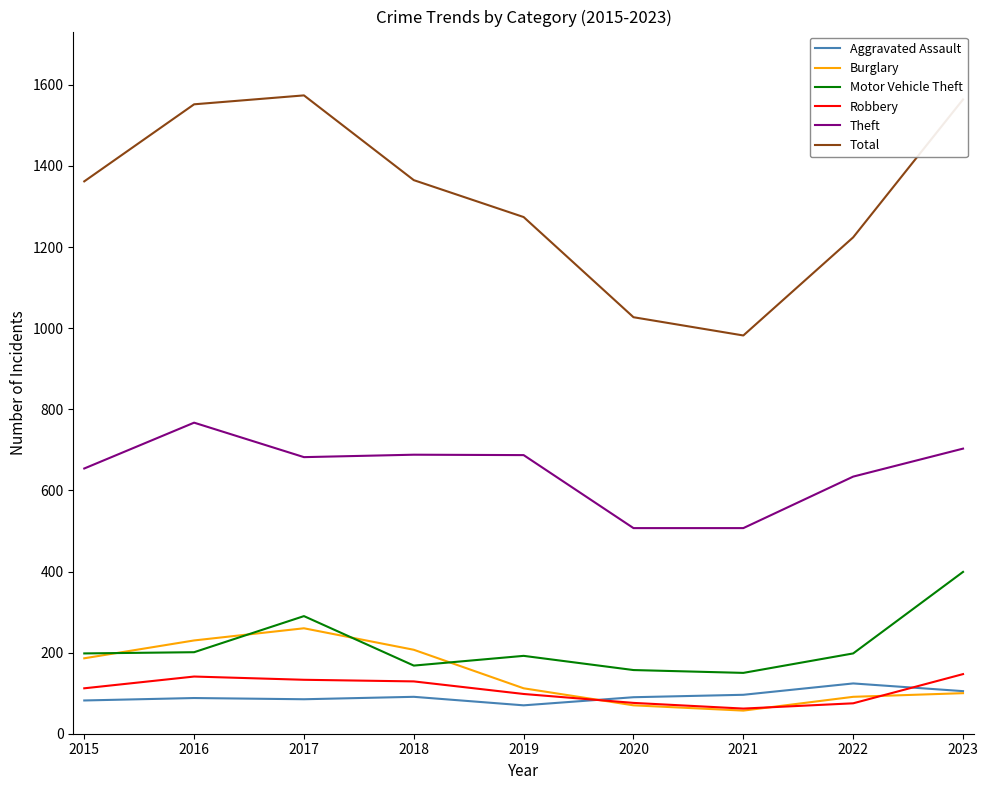

What is the greatest value displayed?

1574